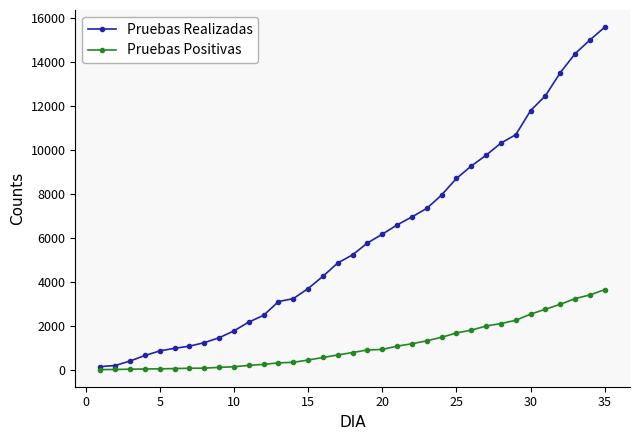

What is the maximum value shown in the chart?

15567